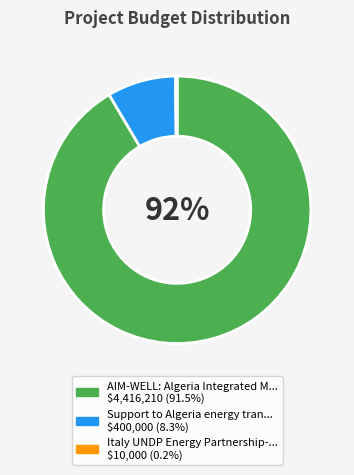

Is there any slice that represents more than half of the pie?

Yes